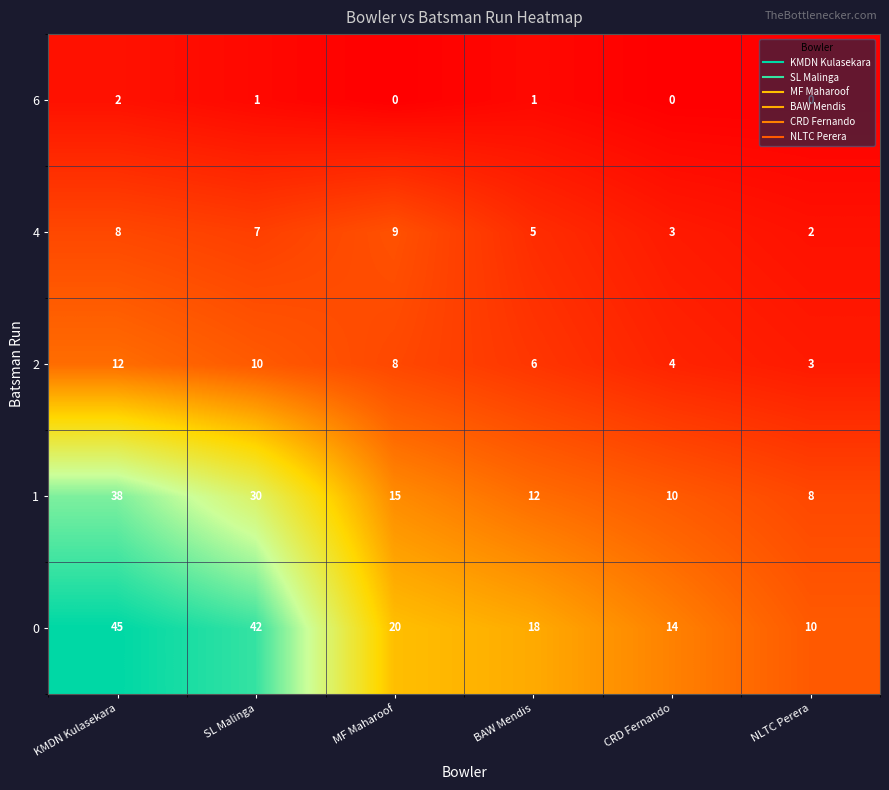

What is the difference between the maximum and minimum values in the 1 series?

30